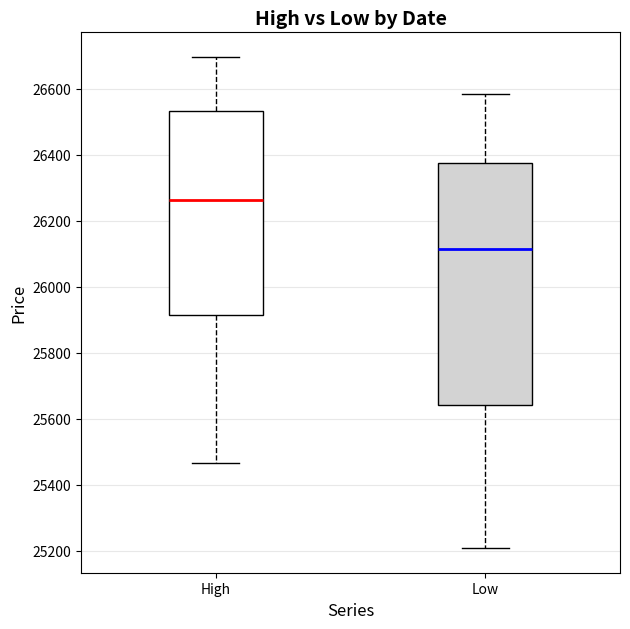

Reading left to right, read every box against the y-axis: the position of its median line, the range the box covers, and the ends of its whiskers. The values are not printed on the chart, so give them approximately, as read against the axis.

High: median 26260, box 25920 to 26540, whiskers 25460 to 26700
Low: median 26120, box 25640 to 26380, whiskers 25200 to 26580